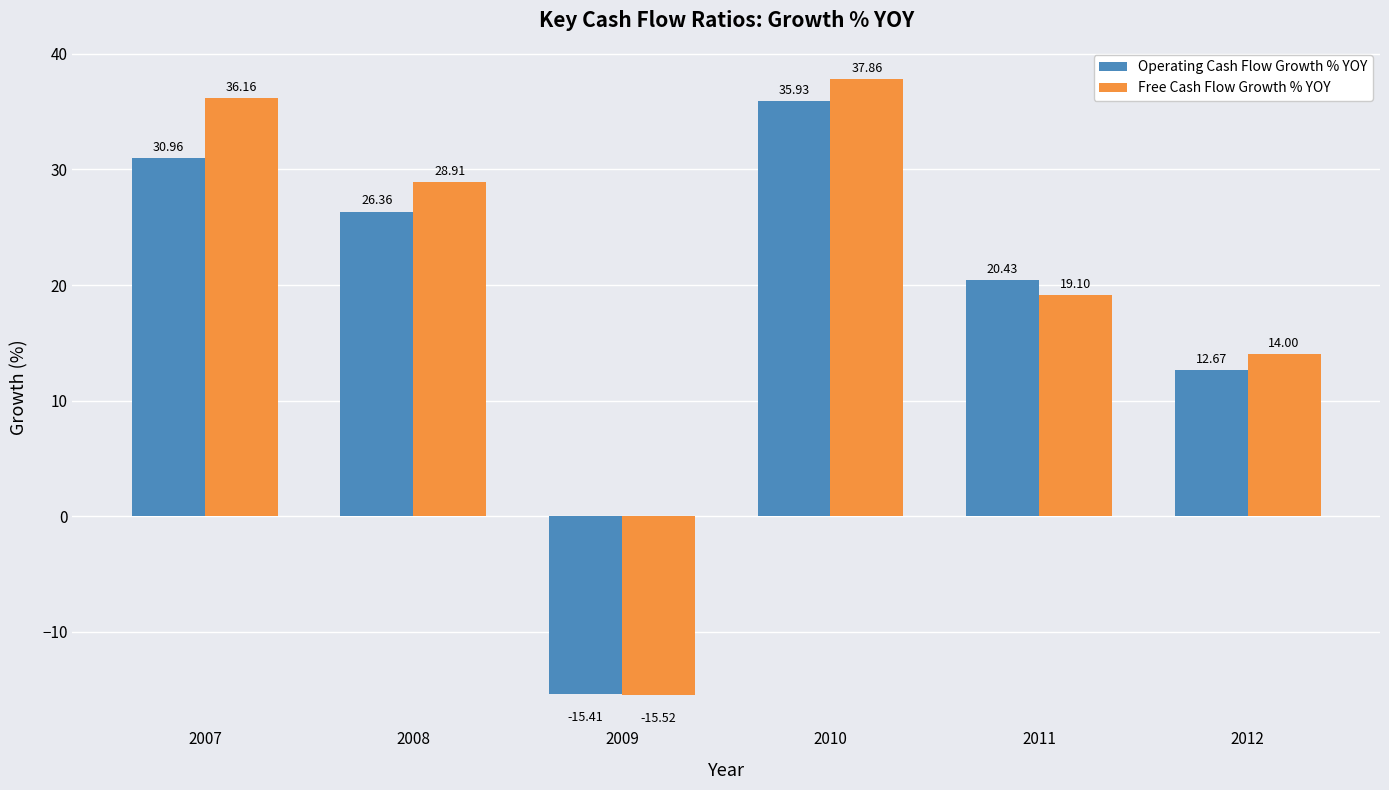

What is the difference between the maximum and minimum values in the Operating Cash Flow Growth % YOY series?

51.3